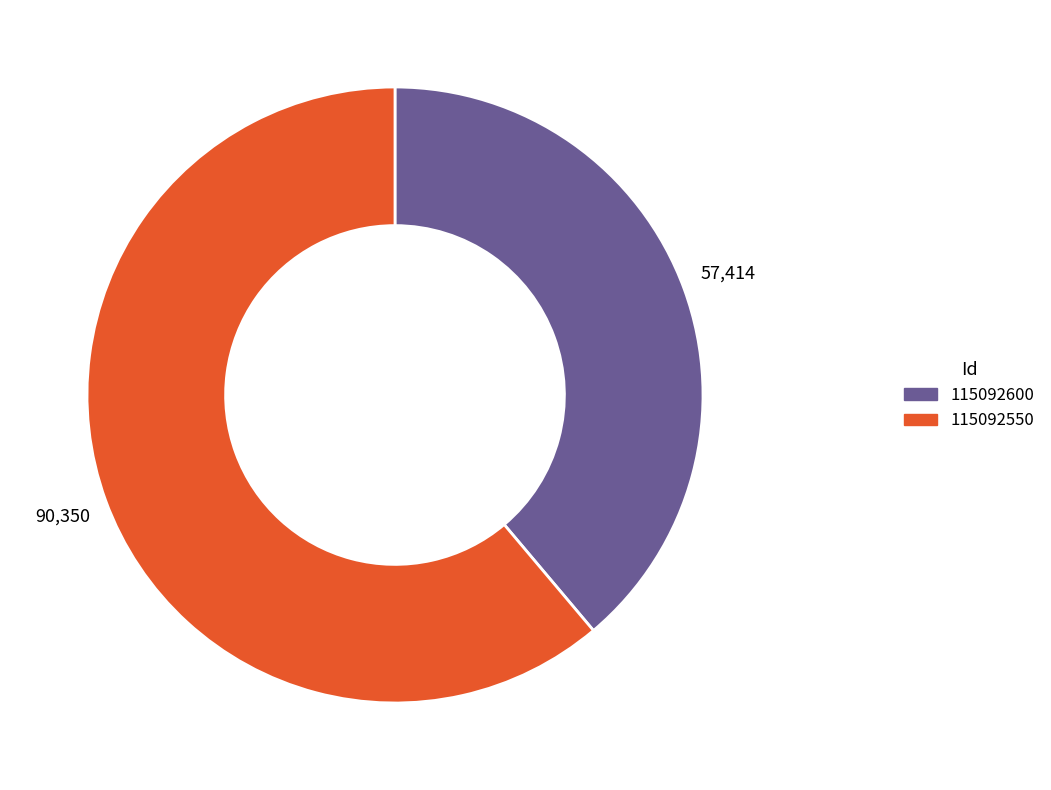

Count the number of slices in the pie.

2